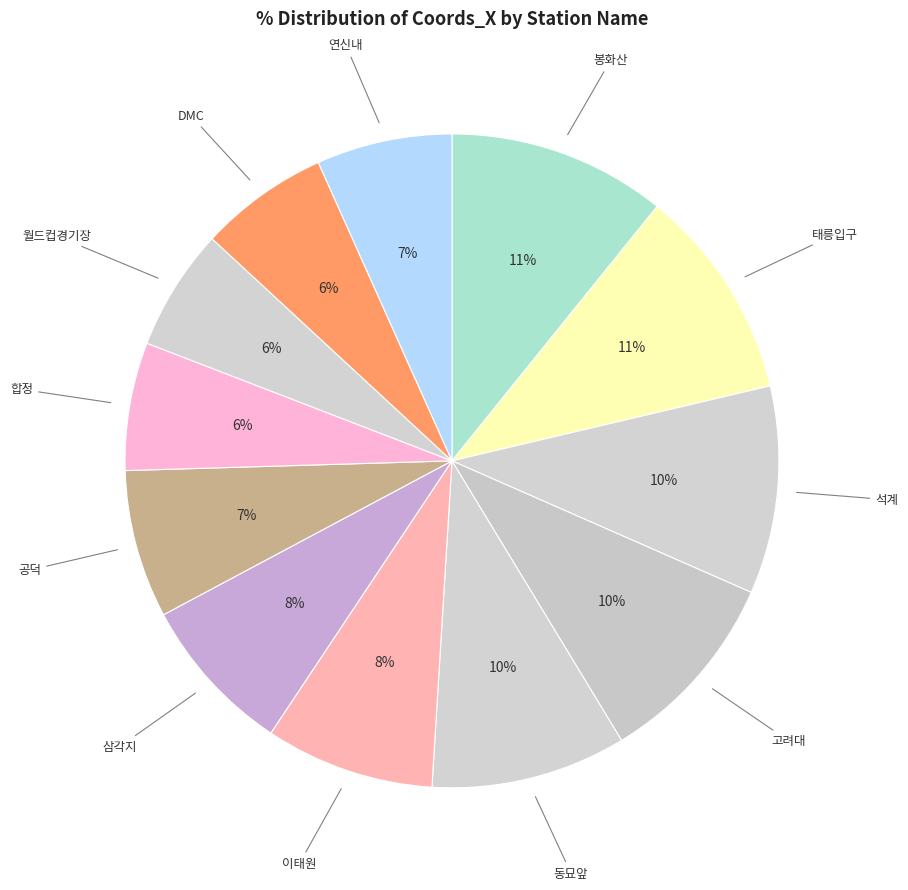

Which has a higher value, 동묘앞 or 월드컵경기장?

동묘앞